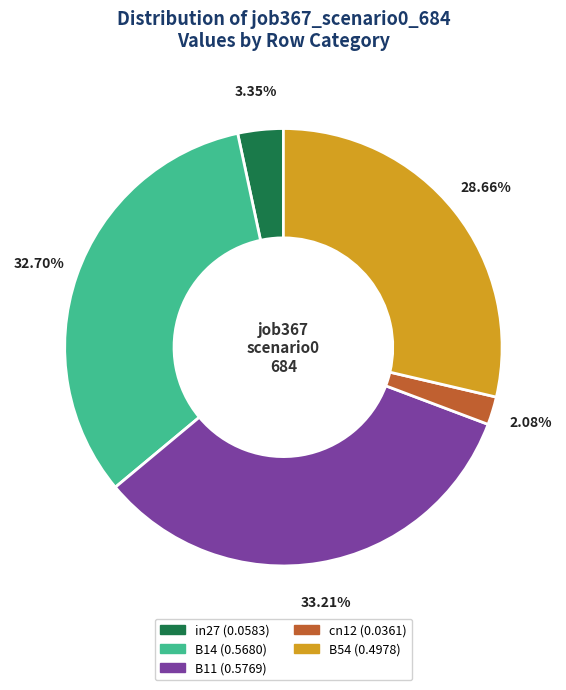

How many segments does this pie chart have?

5